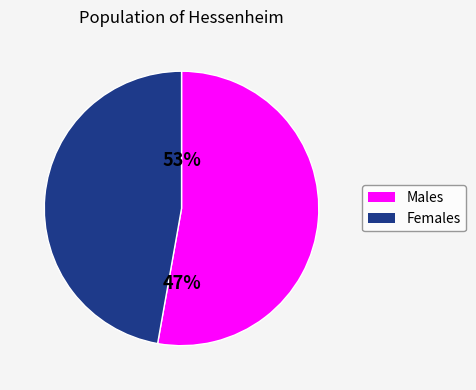

Does 0.1 represent more than half of the total?

No